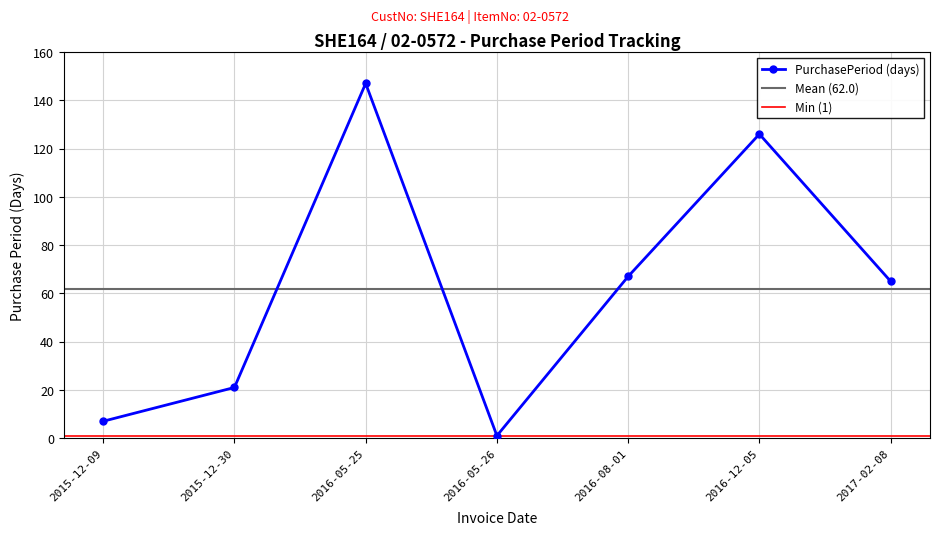

What position from the left is 2015-12-30?

2